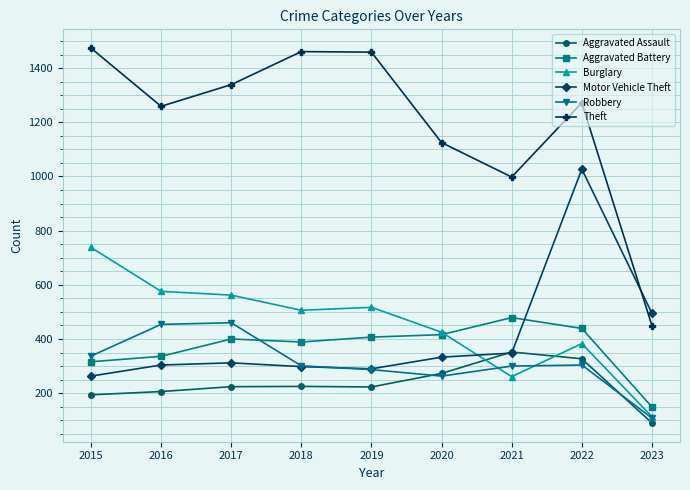

Which category has the lowest value in the Aggravated Assault series?

2023